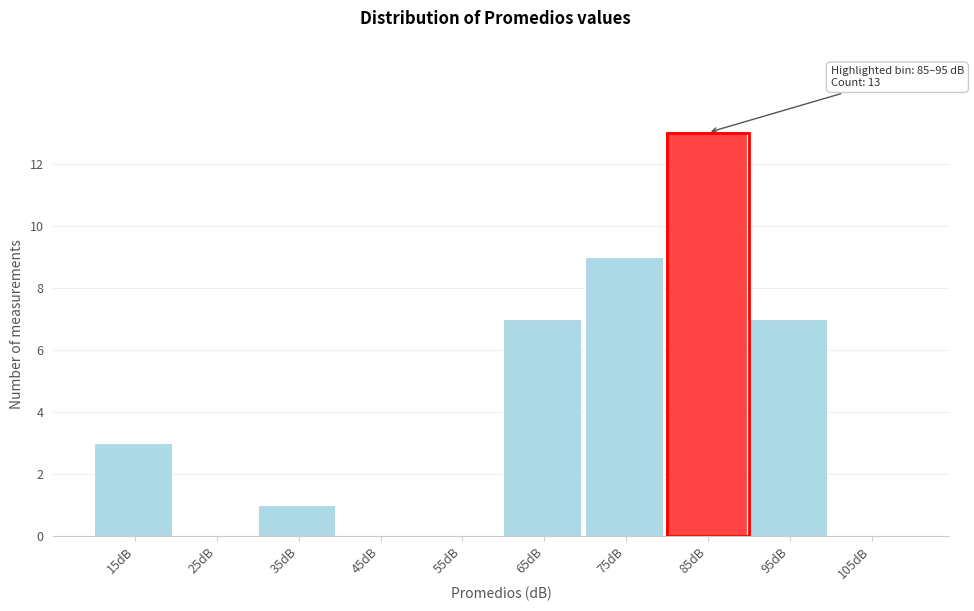

Reading left to right, list all the values displayed in this chart.

15dB=3	25dB=0	35dB=1	45dB=0	55dB=0	65dB=7	75dB=9	85dB=13	95dB=7	105dB=0